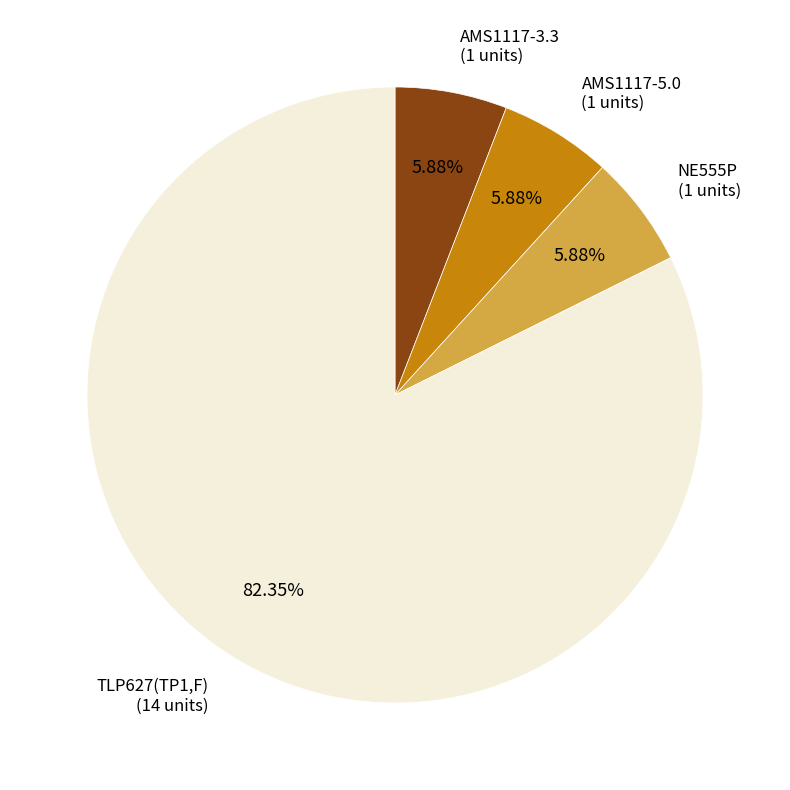

Is there a majority slice in this chart?

Yes